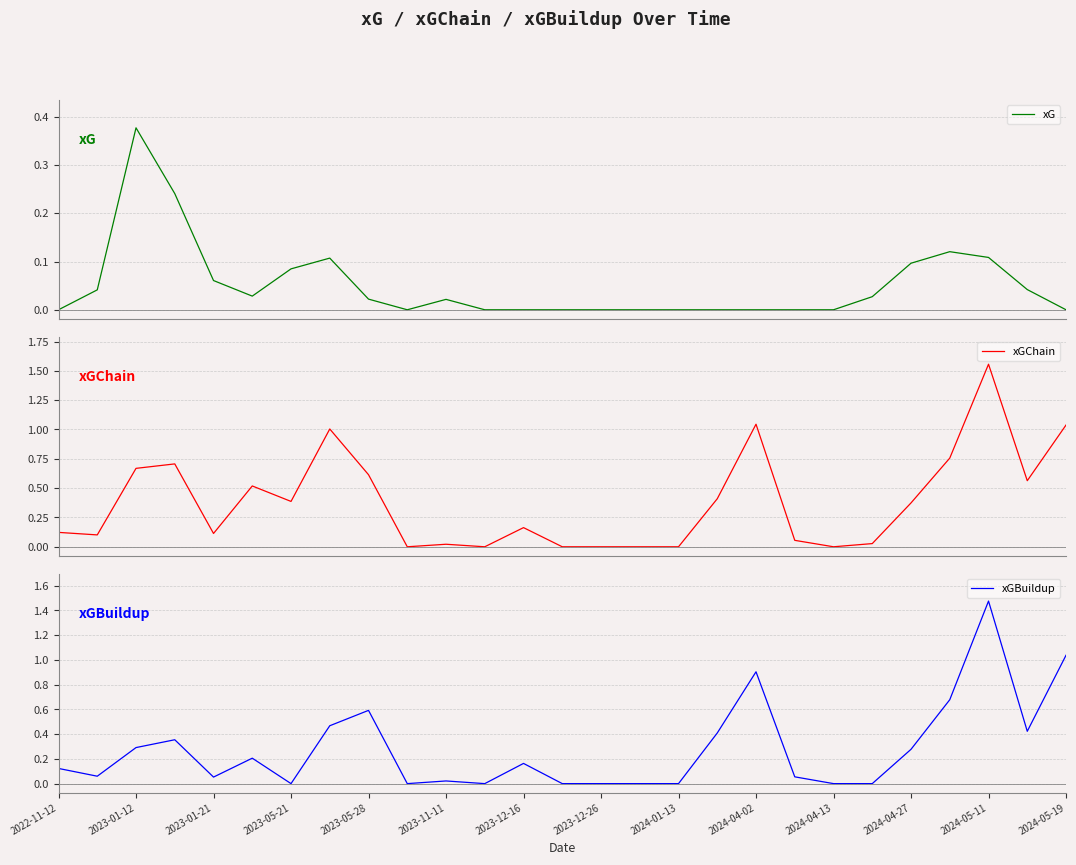

What is the average value of the xGBuildup series?

0.3